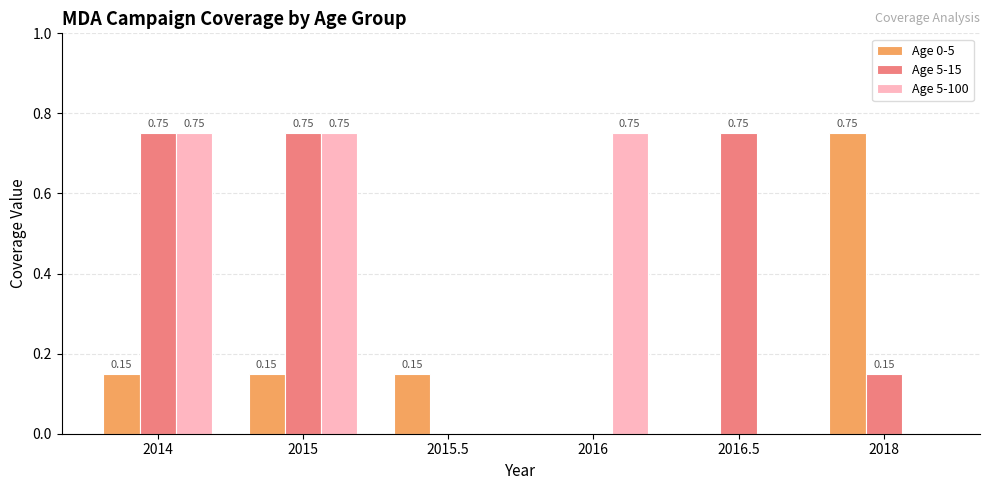

Are the bars grouped side by side (vs. stacked)?

Yes